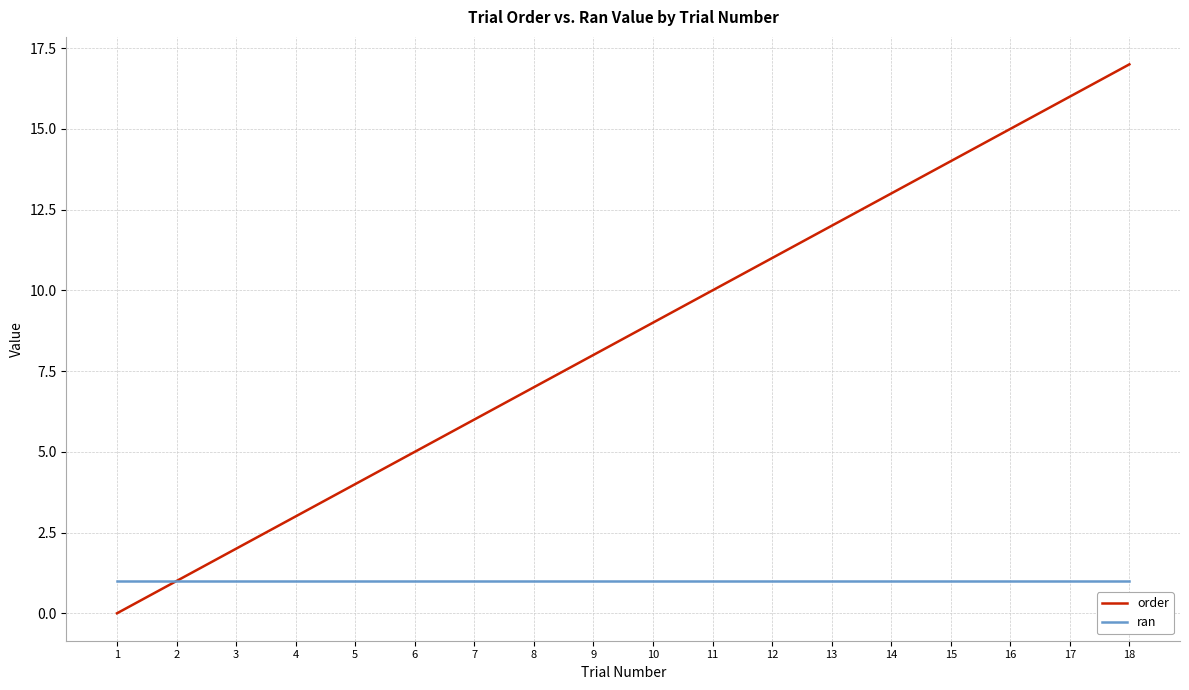

What is the sum of all order values?

153